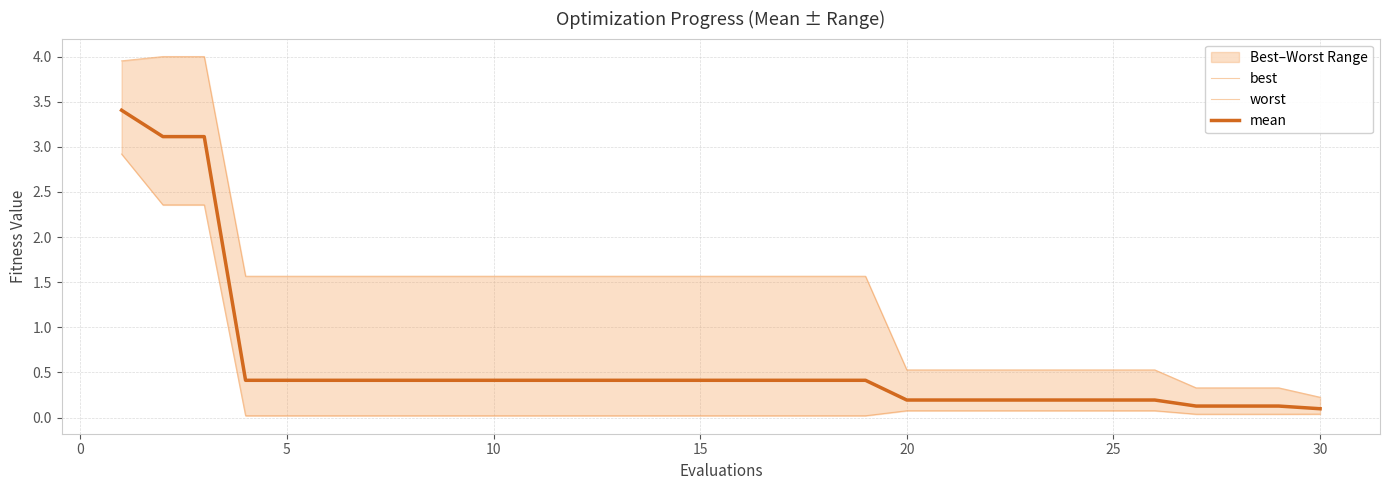

What is the sum of the worst values at 0 and 10?

5.6